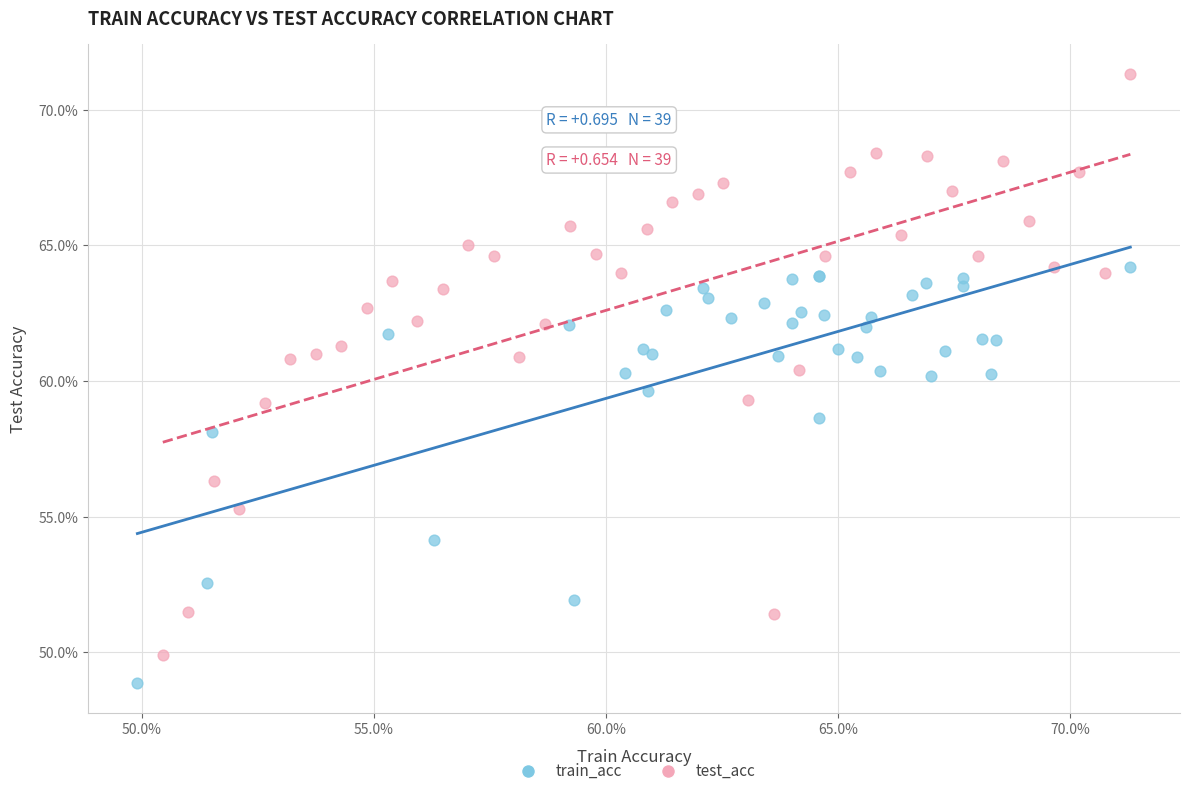

Which series contains the lowest Y value?

train_acc